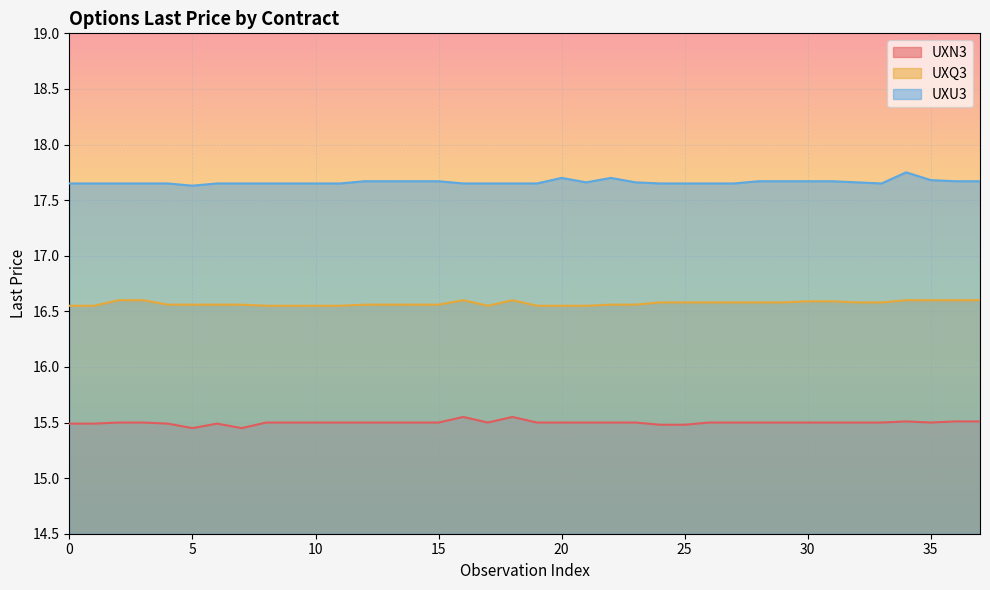

The value of UXU3 at 35 is 17.7. True or false?

True